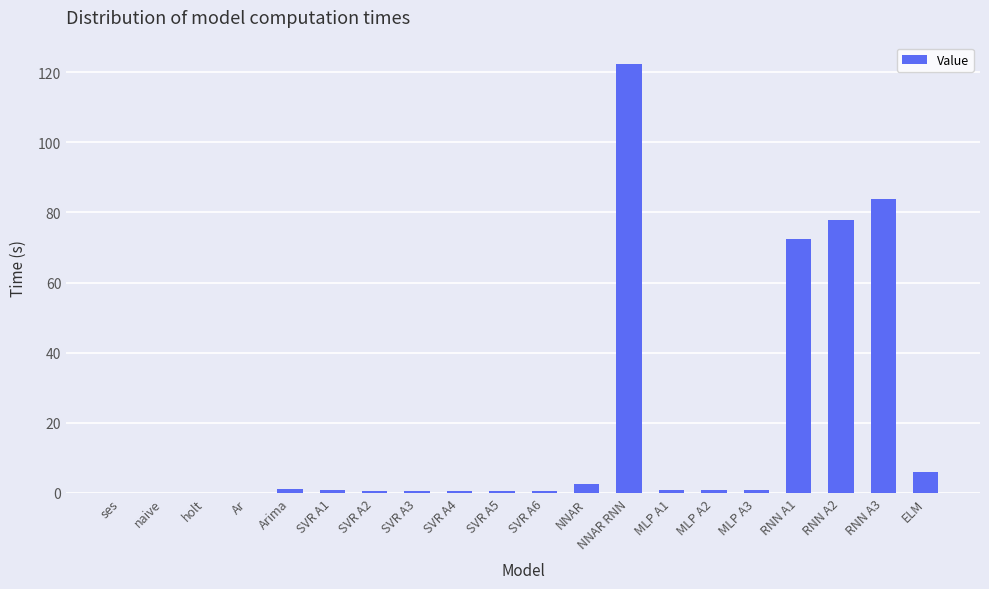

Count the number of categories in the chart.

20